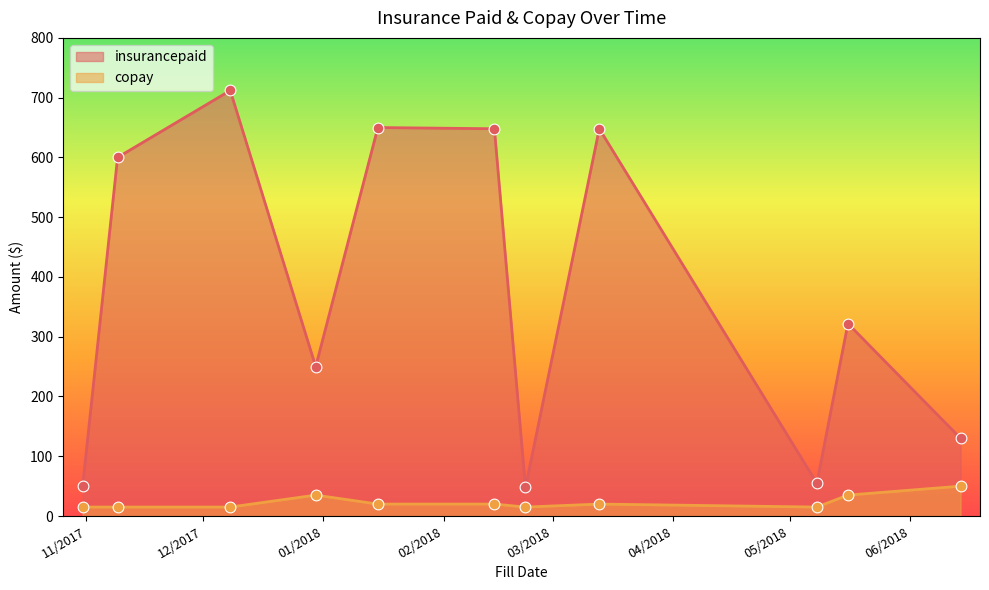

At how many categories does at least one series exceed 373?

5